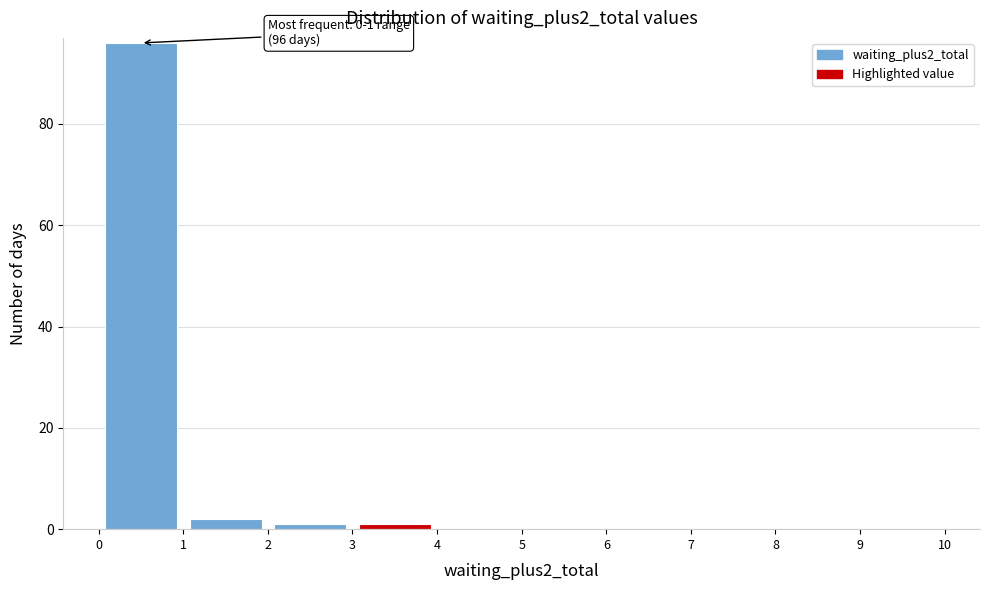

Which range on the x-axis has the tallest bar?

0 to 1